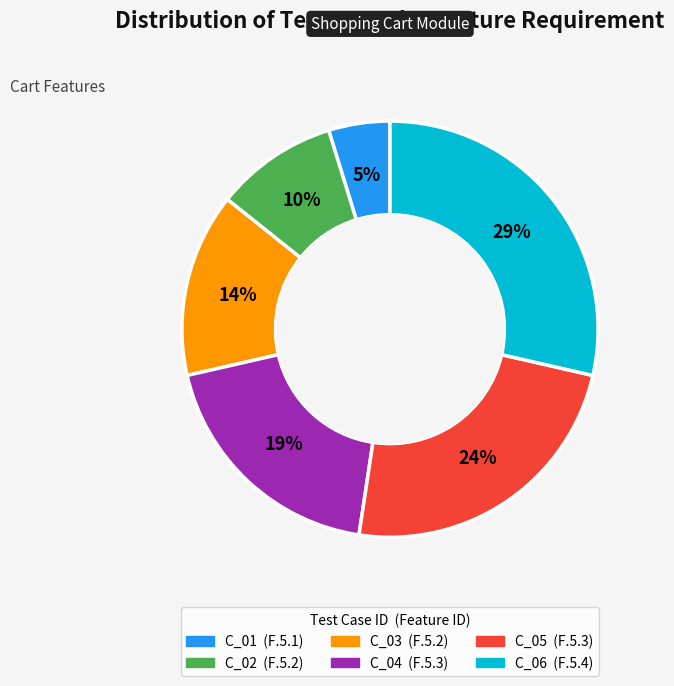

To the nearest percent, what is the difference between the largest and smallest slice percentages?

24%